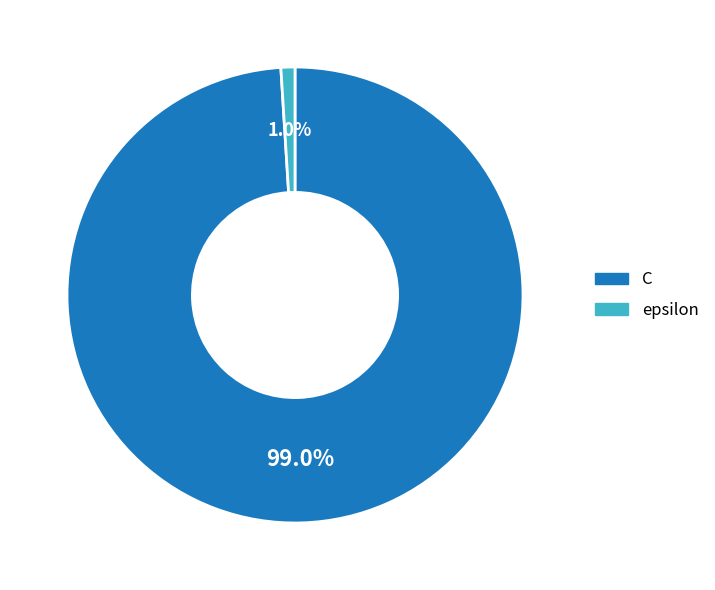

Which category has the biggest portion of the pie?

C